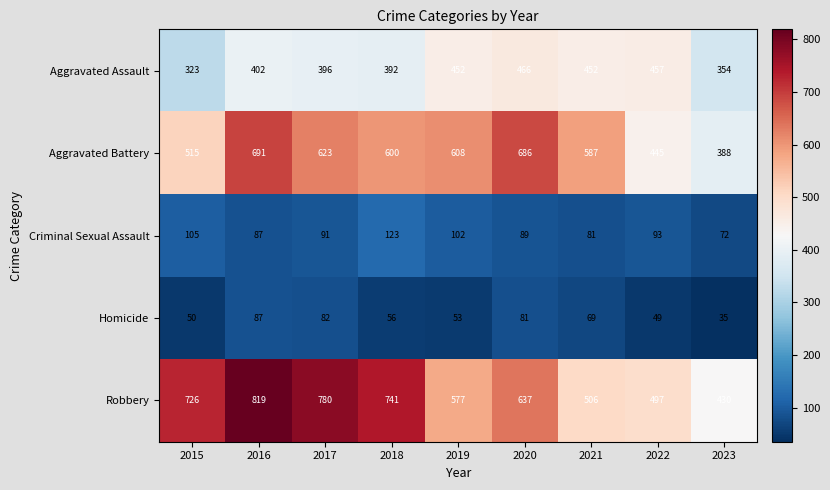

What is the total value across all series at 2019?

1792